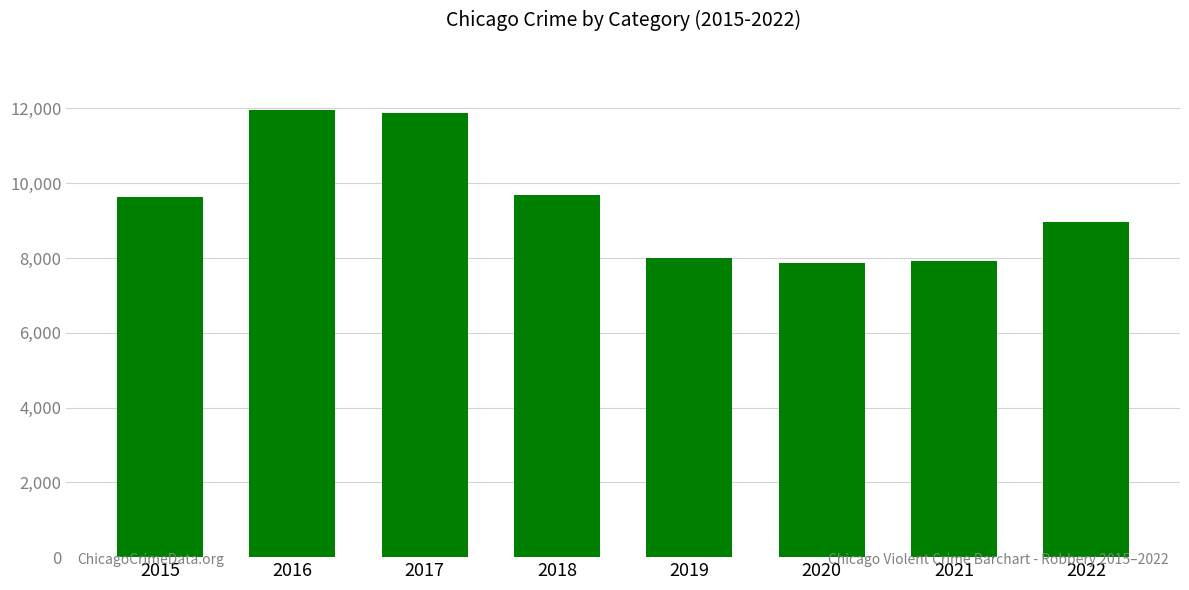

What is the difference between the values at 2016 and 2021?

4041